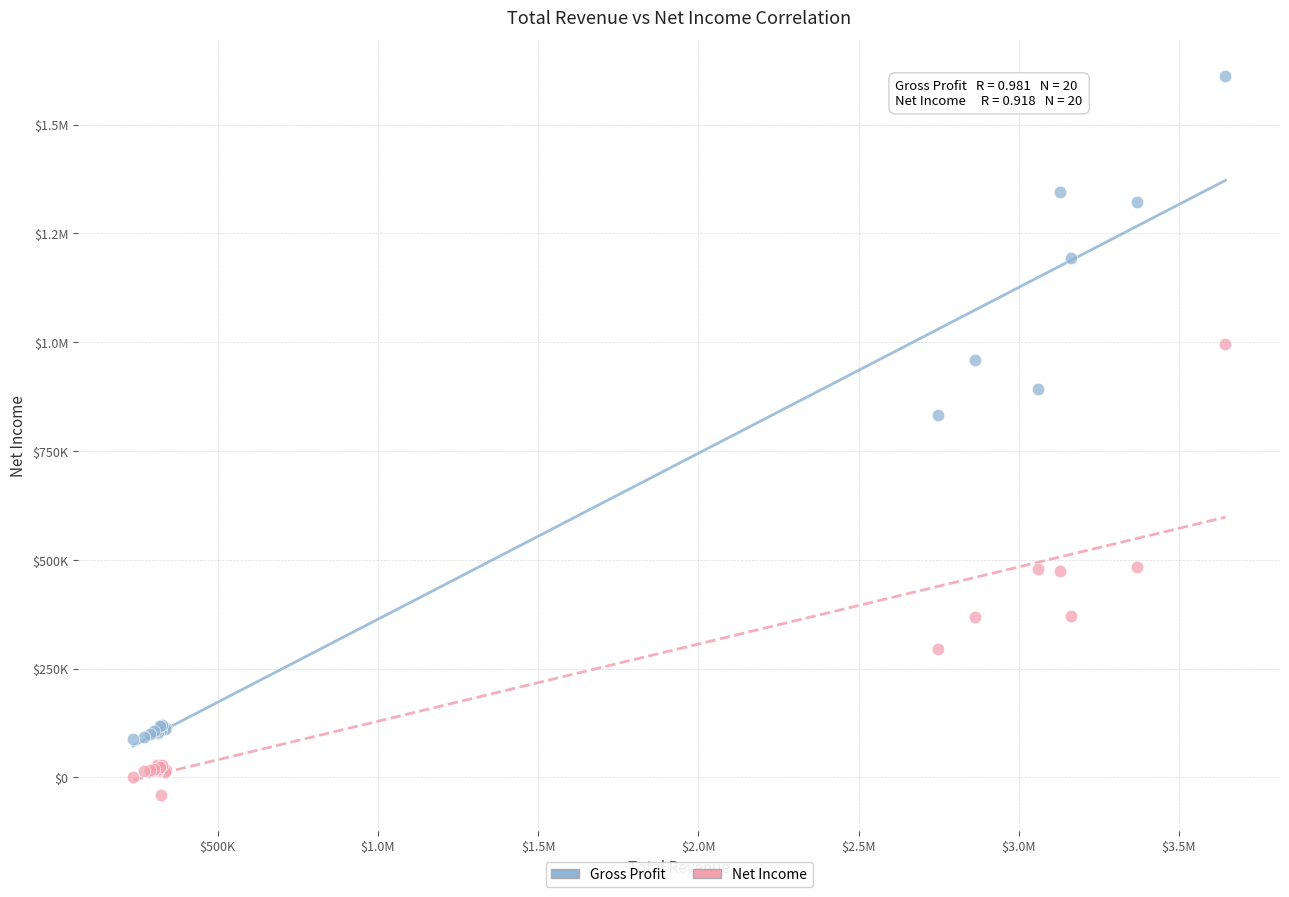

What are all the series names shown in the legend?

Gross Profit, Net Income